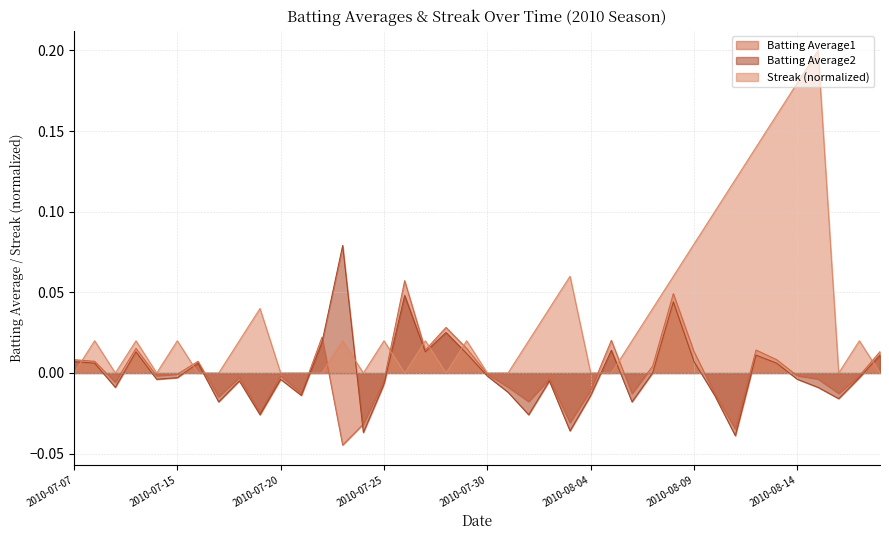

Where do Streak (normalized) and Batting Average2 first cross each other?

2010-07-07 and 2010-07-08